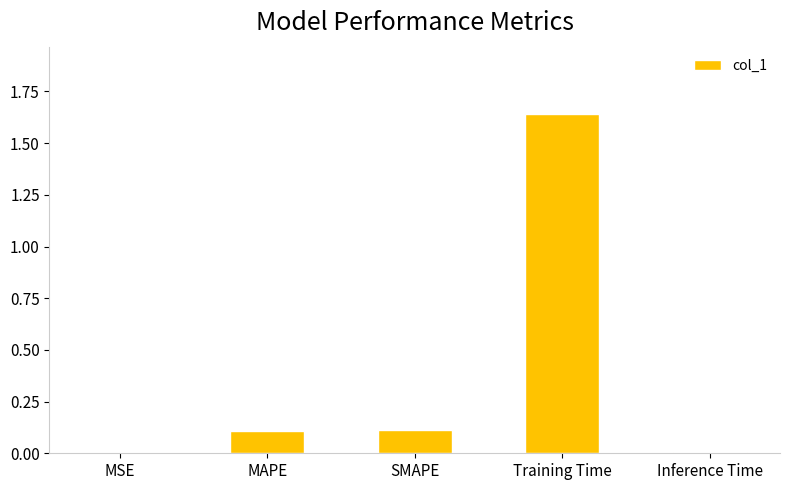

Which label corresponds to the largest value in the chart?

Training Time